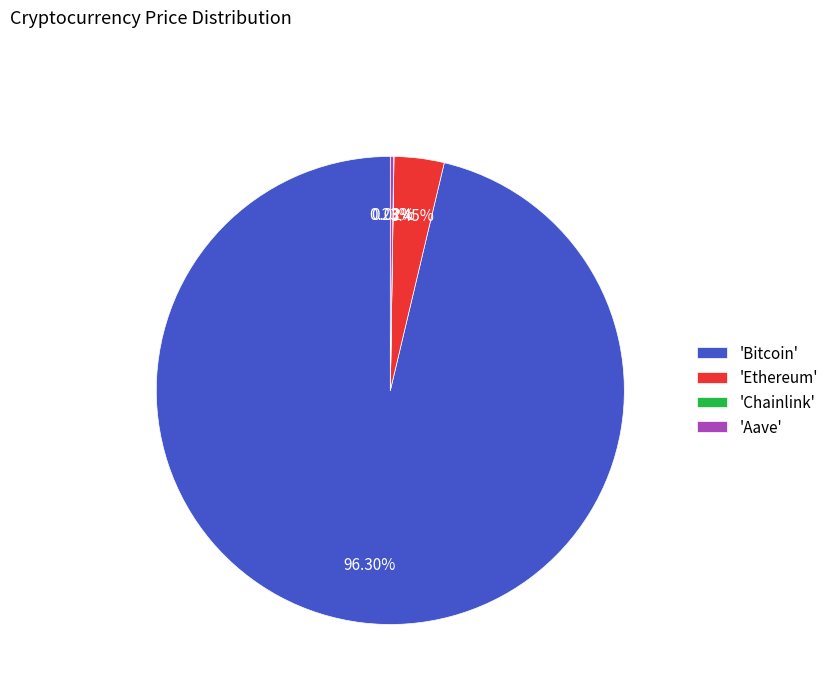

What is the largest slice in the pie chart?

'Bitcoin'